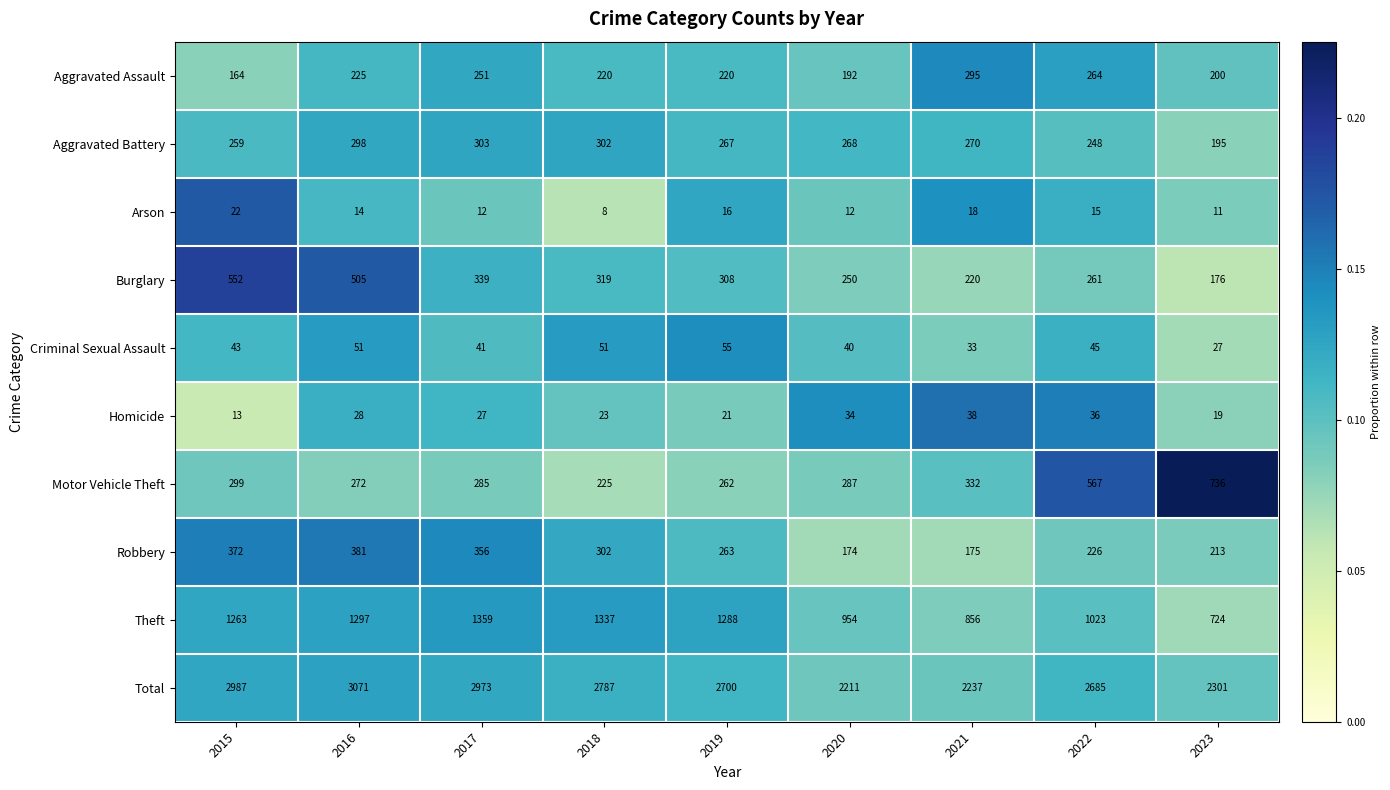

Rank the series by their maximum value, from highest to lowest.

Total, Theft, Motor Vehicle Theft, Burglary, Robbery, Aggravated Battery, Aggravated Assault, Criminal Sexual Assault, Homicide, Arson